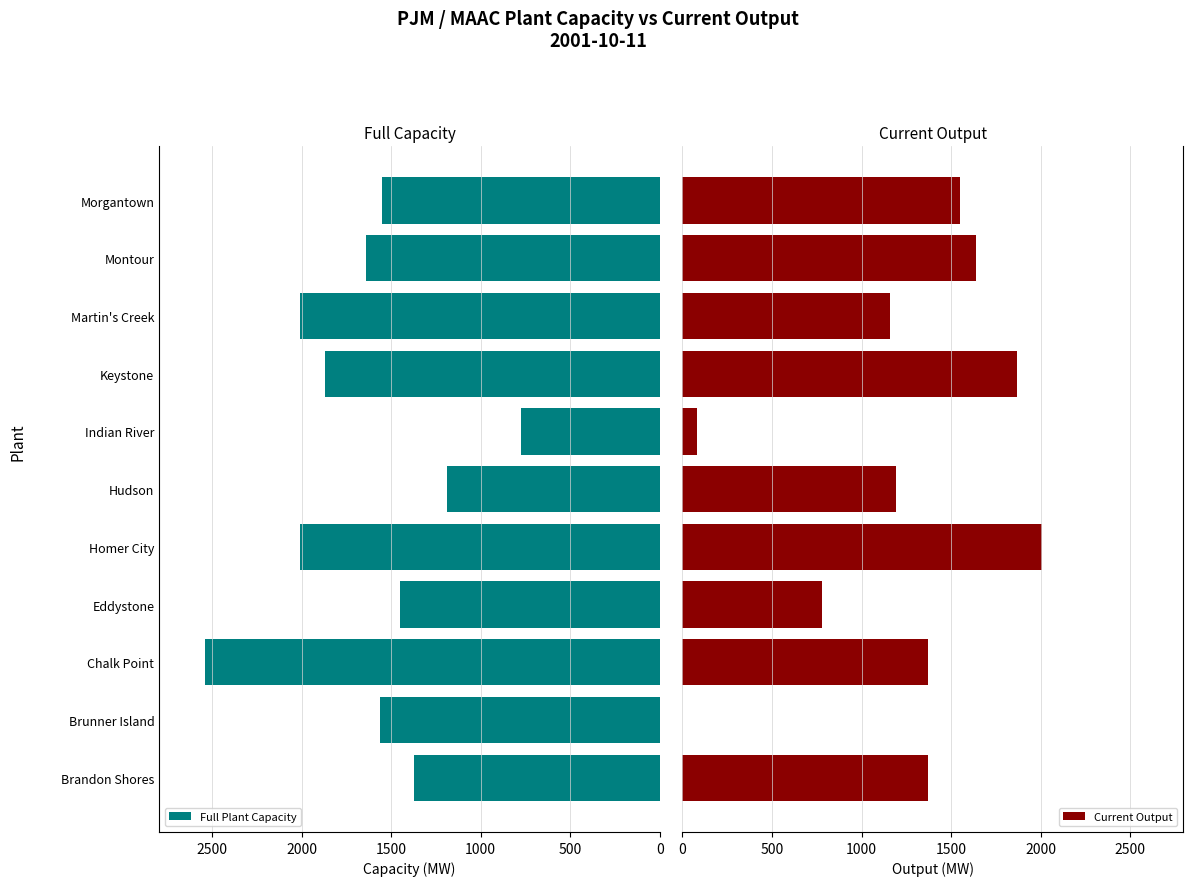

What is the maximum value for Current Output?

2010